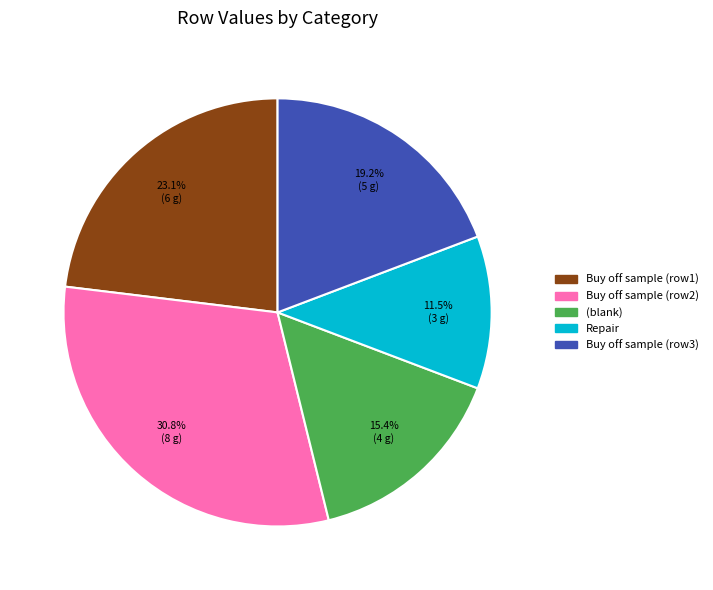

Is there a majority slice in this chart?

No